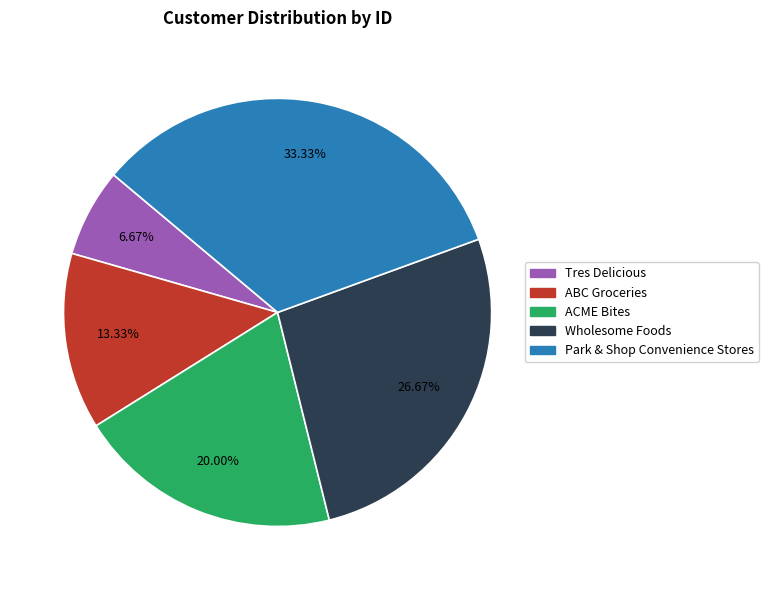

How many slices are in this pie chart?

5